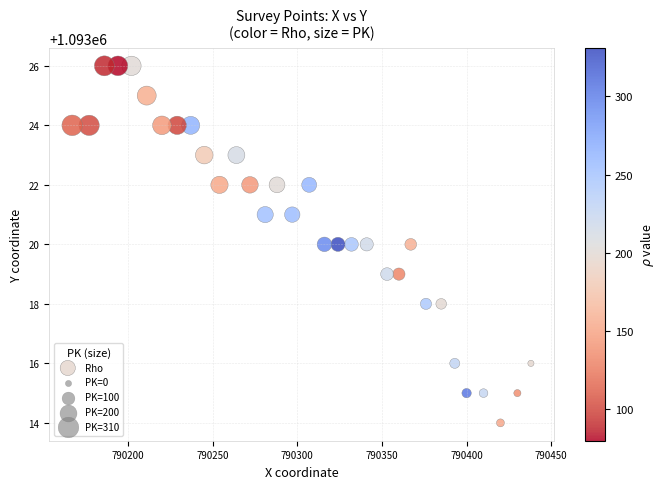

What is the range of X values (max minus min)?

271